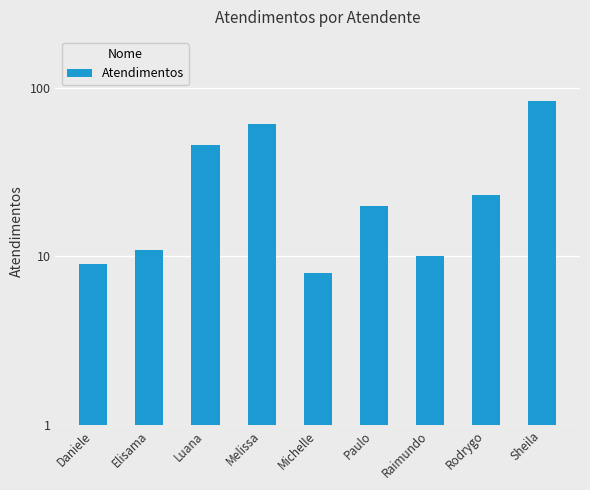

What position from the left is Michelle?

5